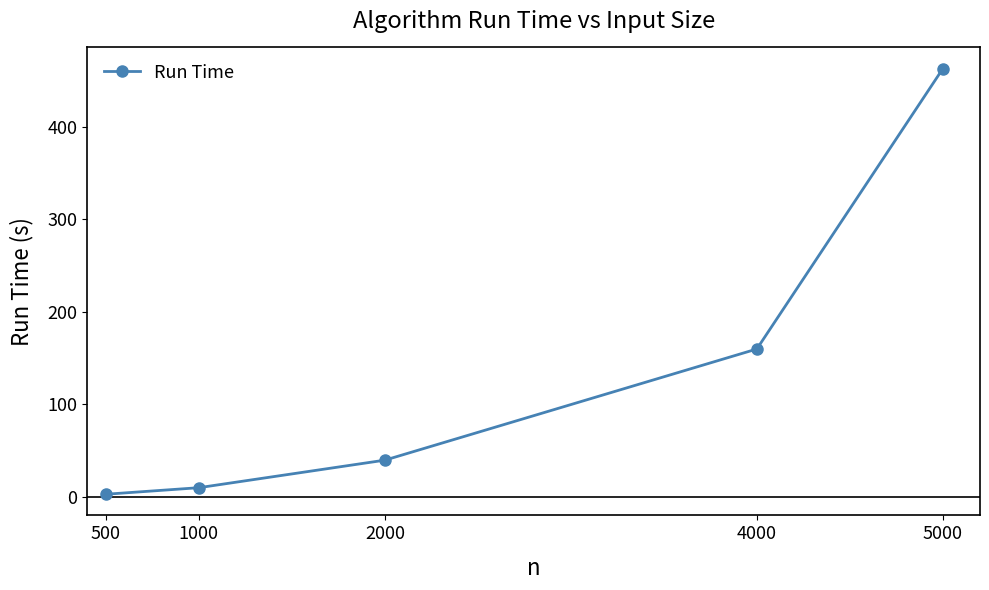

What is the change in value from 500 to 1000?

+7.1